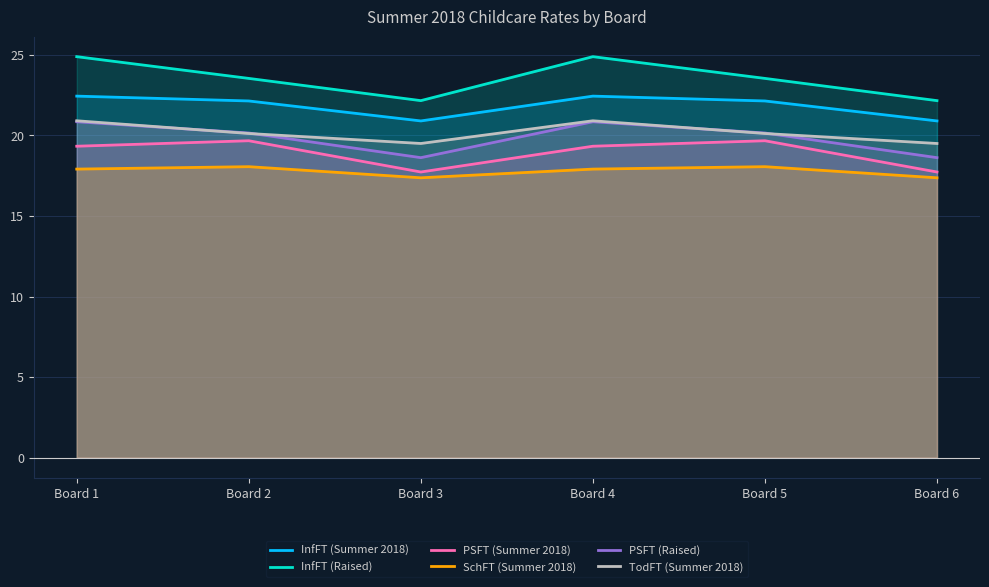

What is the spread (max minus min) of values at Board 5?

5.5